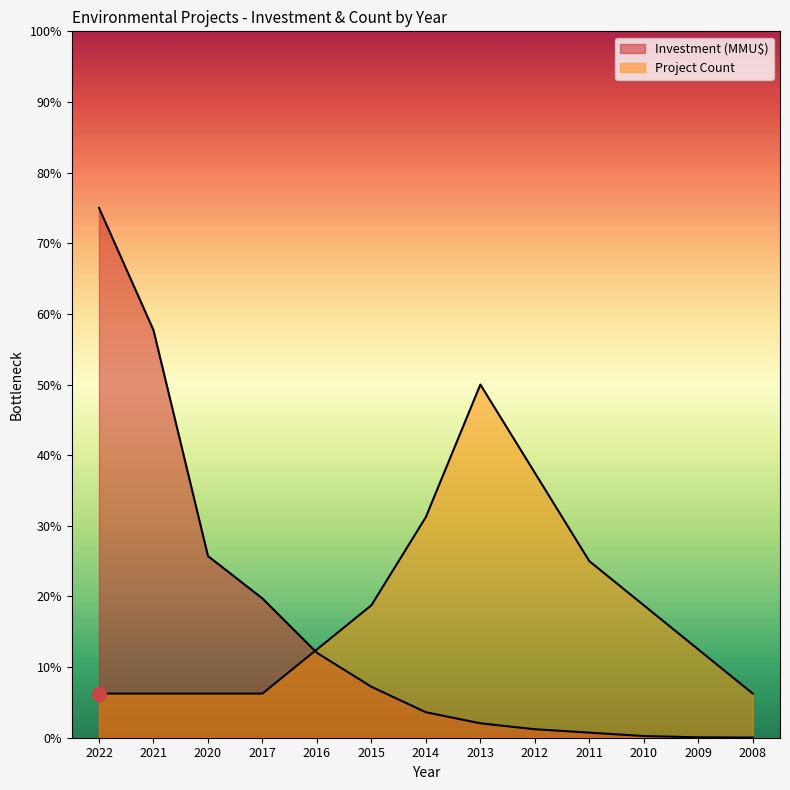

True or false: Investment (MMU$) and Project Count intersect in this chart.

True